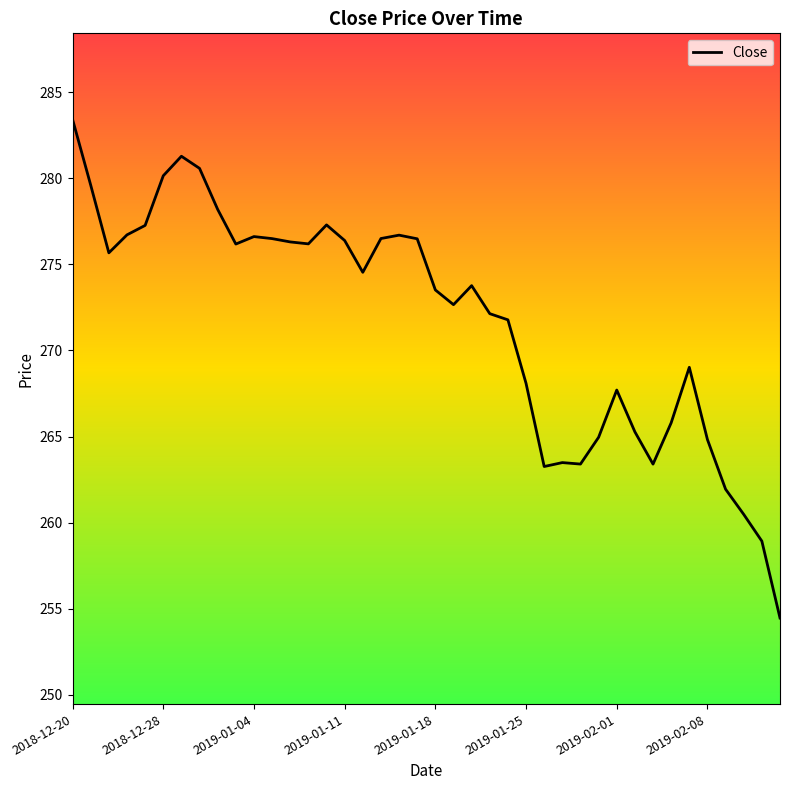

What is the greatest value displayed?

283.4